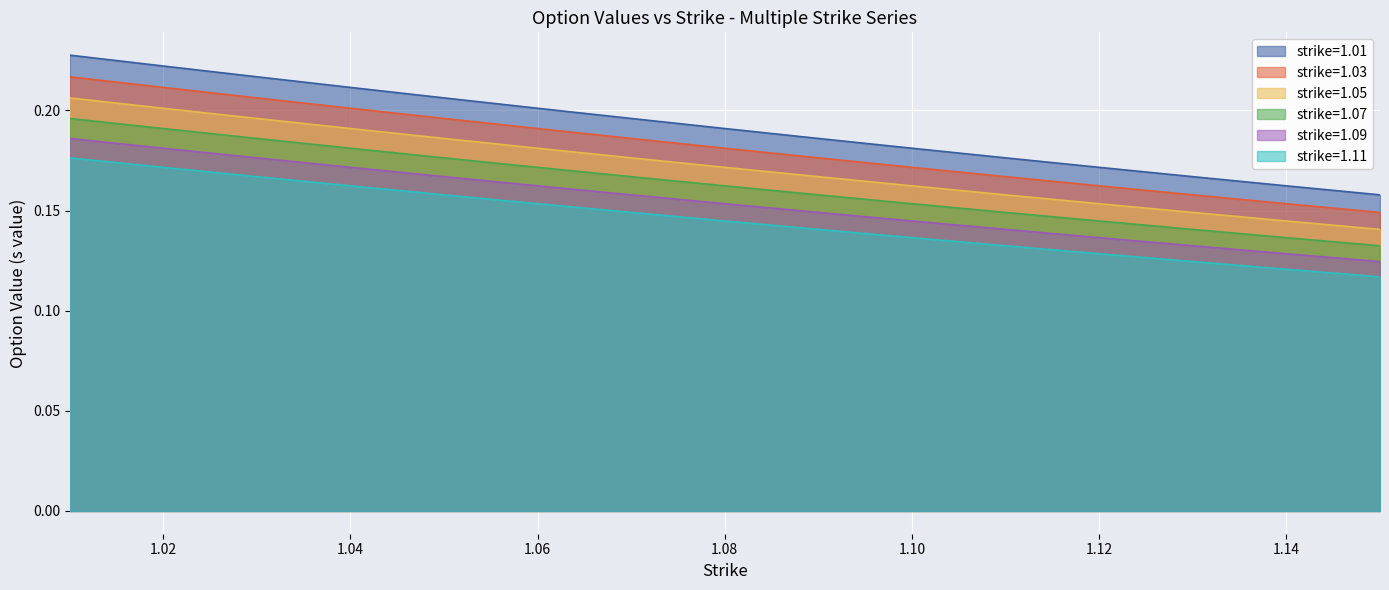

Reading right to left, what are all the values shown in this chart?

strike=1.01: 0.2	0.2	0.2	0.2	0.2	0.2	0.2	0.2	0.2	0.2	0.2	0.2	0.2	0.2	0.2
strike=1.03: 0.1	0.2	0.2	0.2	0.2	0.2	0.2	0.2	0.2	0.2	0.2	0.2	0.2	0.2	0.2
strike=1.05: 0.1	0.1	0.1	0.2	0.2	0.2	0.2	0.2	0.2	0.2	0.2	0.2	0.2	0.2	0.2
strike=1.07: 0.1	0.1	0.1	0.1	0.1	0.2	0.2	0.2	0.2	0.2	0.2	0.2	0.2	0.2	0.2
strike=1.09: 0.1	0.1	0.1	0.1	0.1	0.1	0.1	0.2	0.2	0.2	0.2	0.2	0.2	0.2	0.2
strike=1.11: 0.1	0.1	0.1	0.1	0.1	0.1	0.1	0.1	0.1	0.2	0.2	0.2	0.2	0.2	0.2